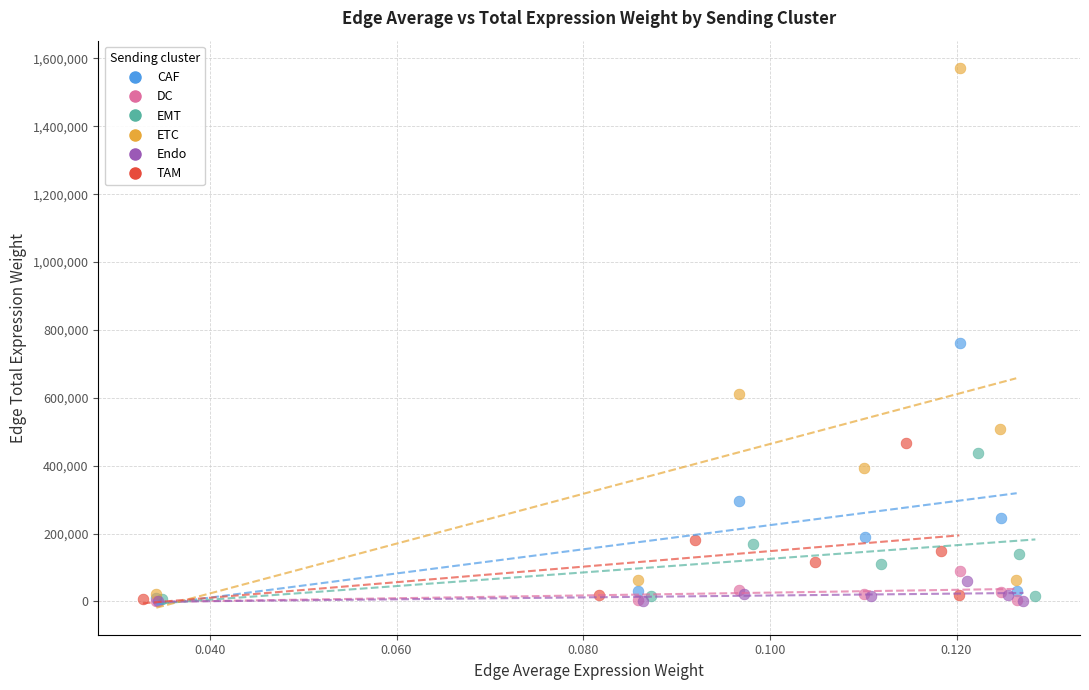

Which series reaches the maximum Y coordinate?

ETC